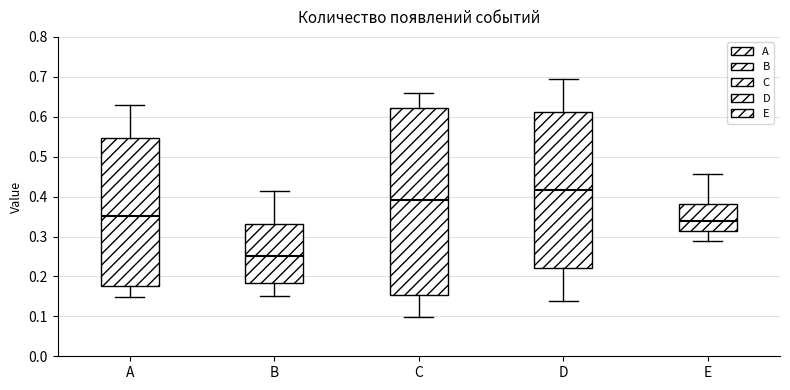

Reading left to right, transcribe this box plot: for each box, give where its median line is, the range the box spans, and where its two whiskers end, as read against the y-axis. The values are not printed on the chart, so give them approximately, as read against the axis.

A: median 0.35, box 0.18 to 0.55, whiskers 0.15 to 0.63
B: median 0.25, box 0.18 to 0.33, whiskers 0.15 to 0.41
C: median 0.39, box 0.15 to 0.62, whiskers 0.10 to 0.66
D: median 0.42, box 0.22 to 0.61, whiskers 0.14 to 0.69
E: median 0.34, box 0.31 to 0.38, whiskers 0.29 to 0.46